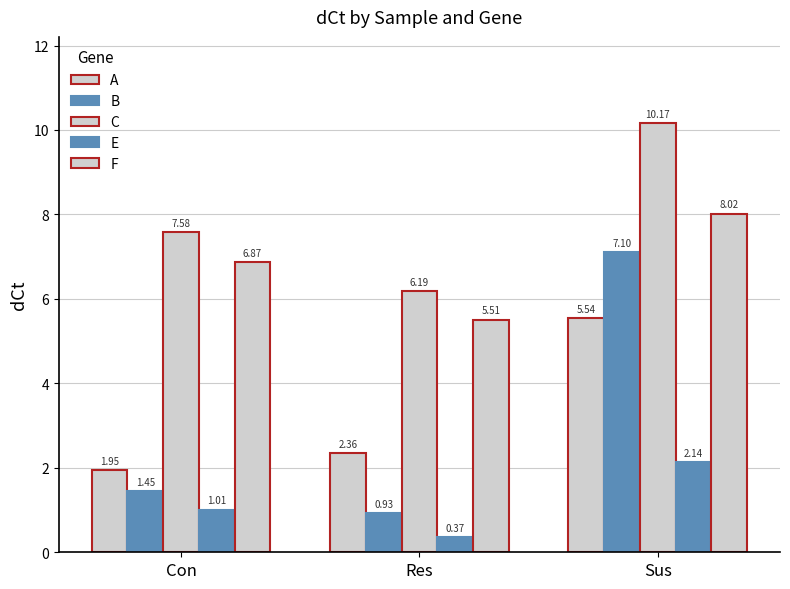

What is the difference between the maximum and minimum values in the C series?

4.0